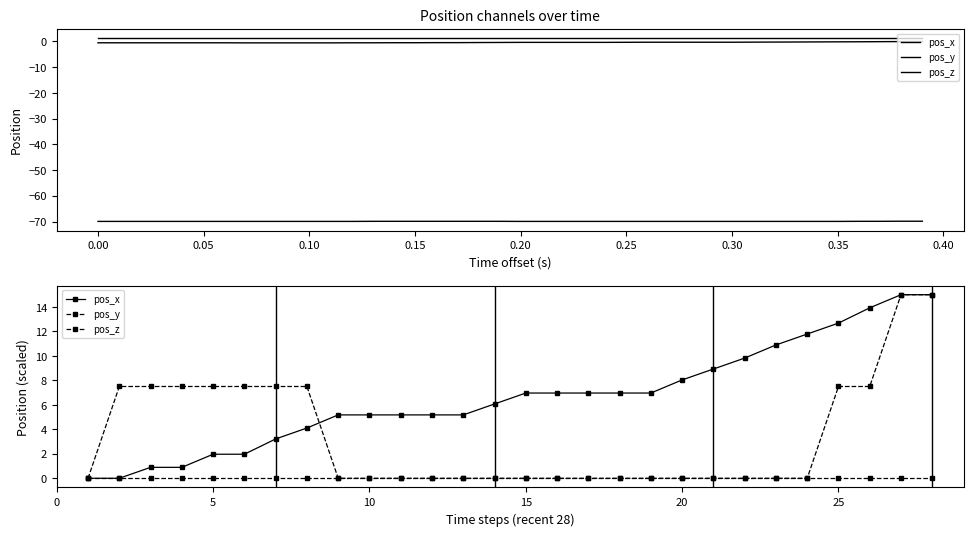

At how many categories does at least one series exceed 12?

4